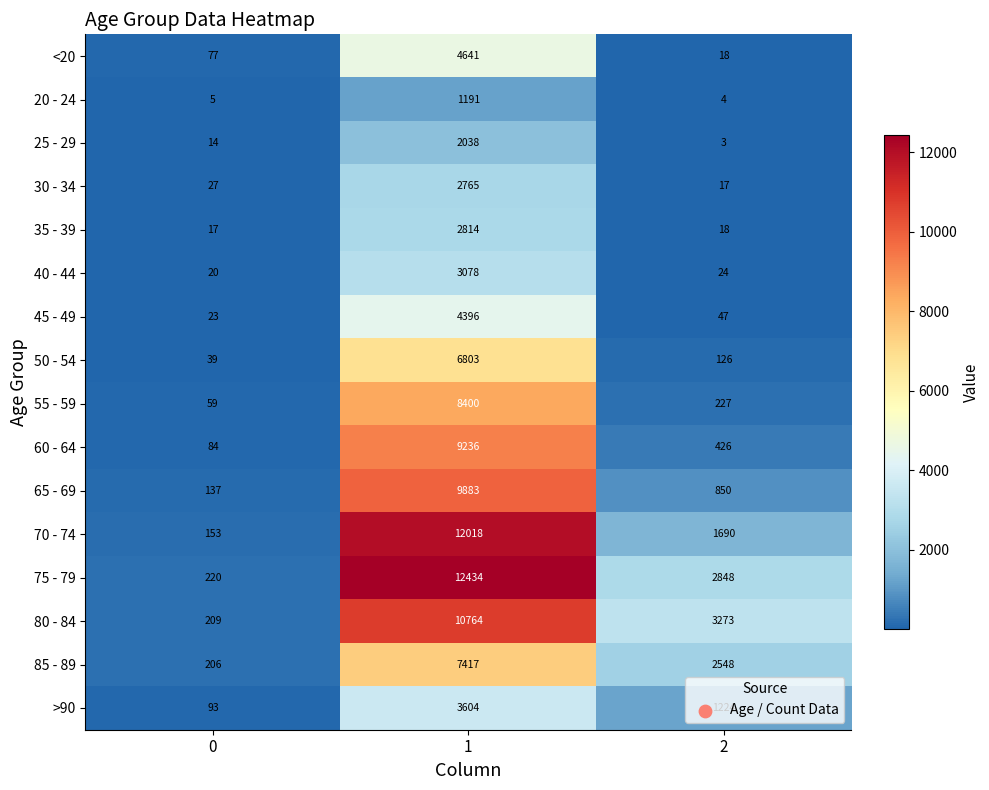

Which series changed the most between 0 and 2?

80 - 84